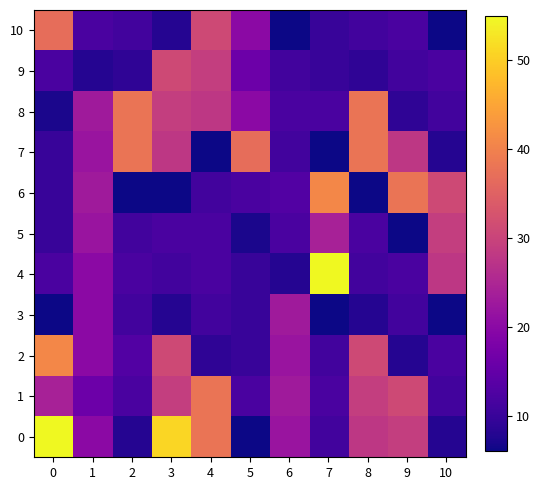

What is the difference between the highest and lowest values at 1?

15